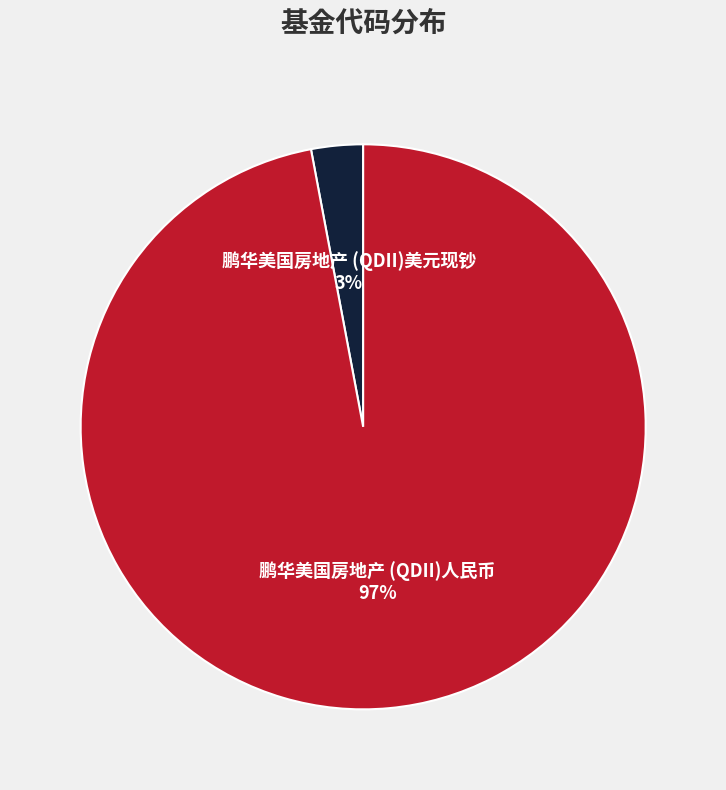

Is the sum of 鹏华美国房地产 (QDII)人民币 and 鹏华美国房地产 (QDII)美元现钞 greater than half?

Yes